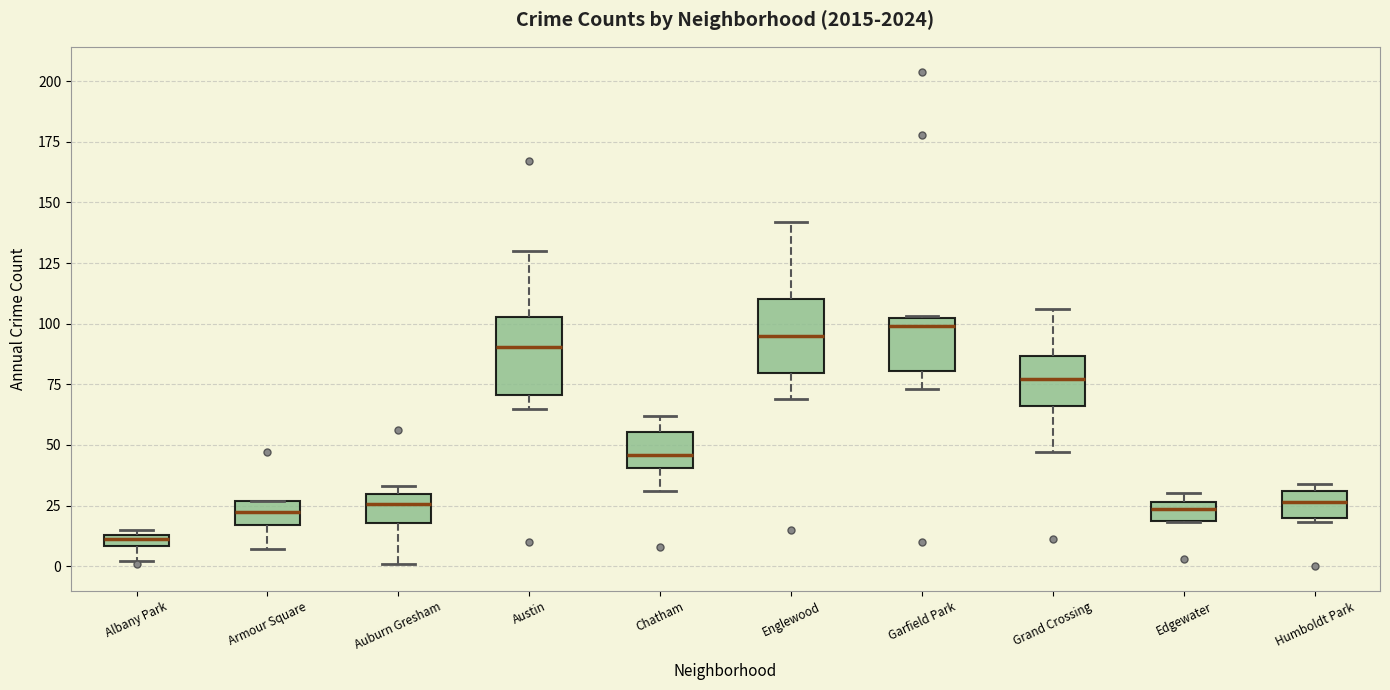

Where does the upper whisker of the box for Englewood end on the y-axis? The values are not printed on the chart, so give them approximately, as read against the axis.

140